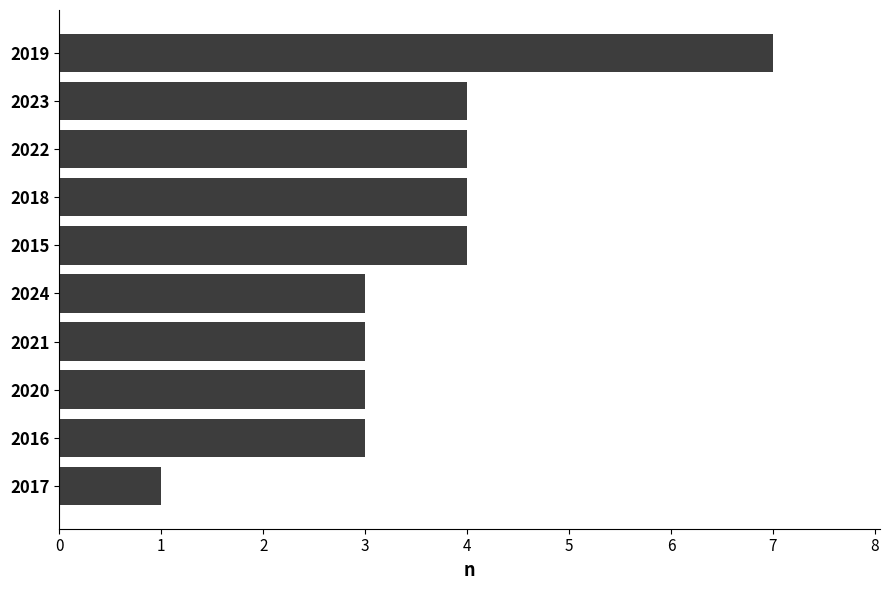

What is the sum of all values?

36